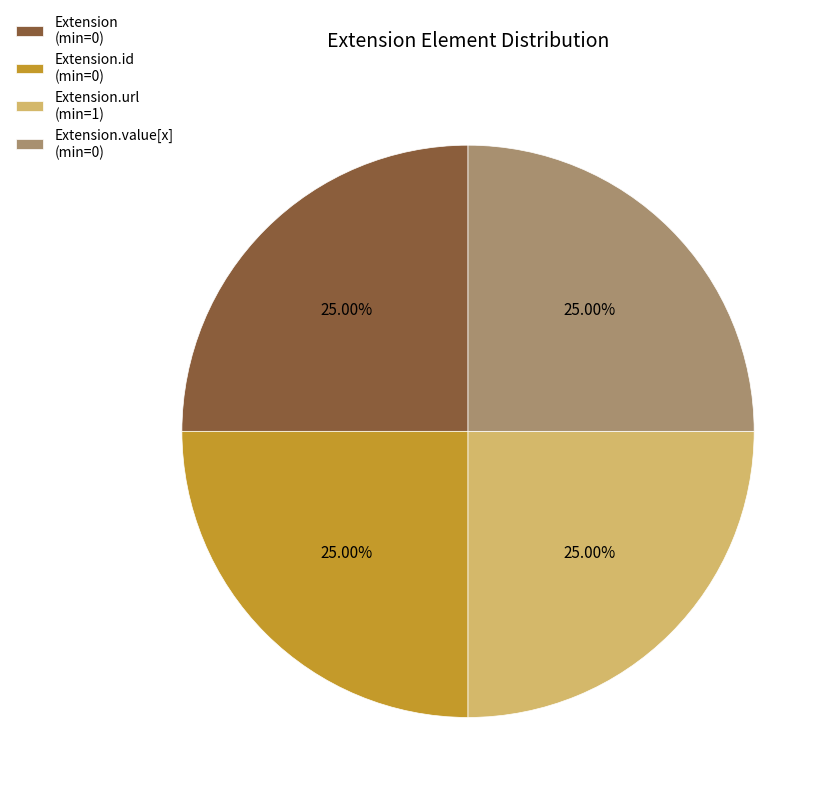

Is there a majority slice in this chart?

No